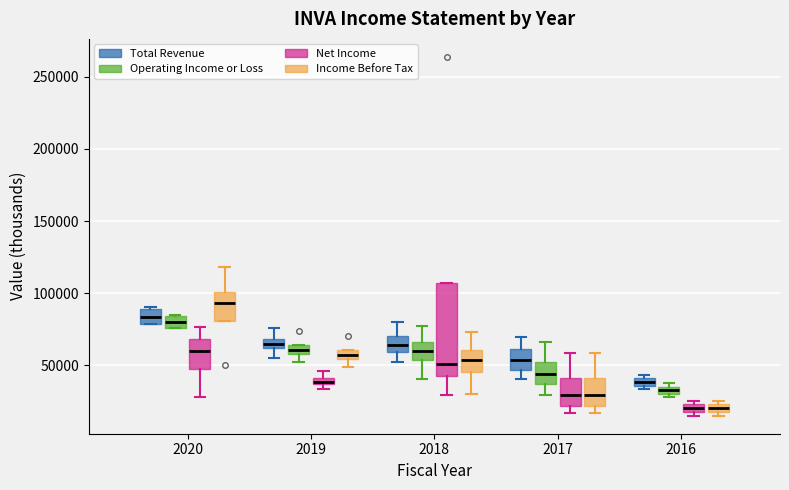

Where is the lower edge of the box for 2016 (Income Before Tax) on the y-axis? The values are not printed on the chart, so give them approximately, as read against the axis.

20000